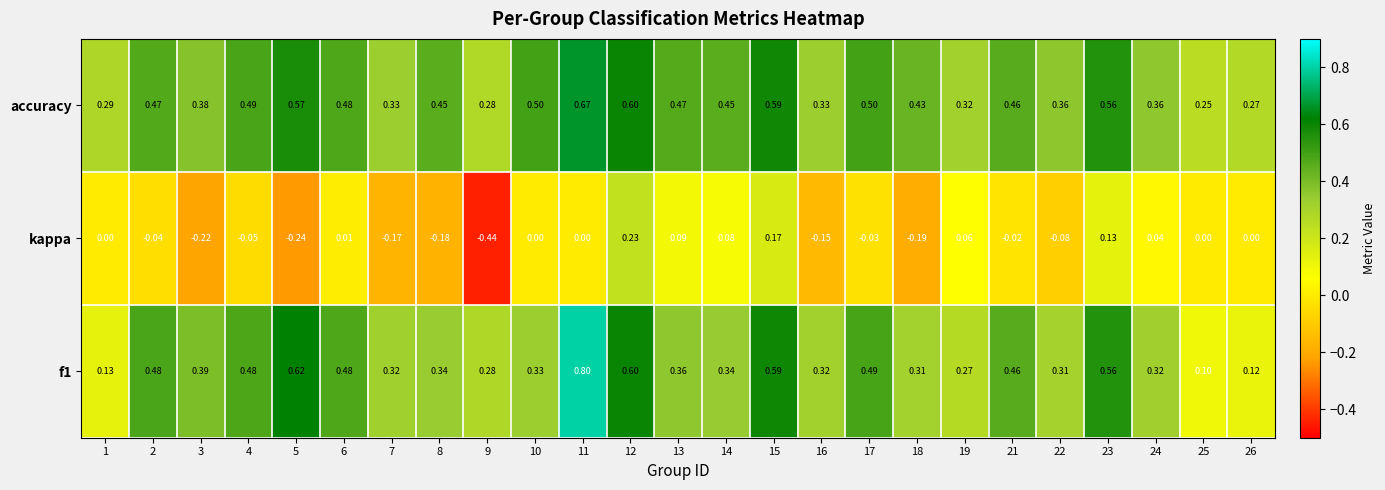

At which category is the sum across all series the highest?

11